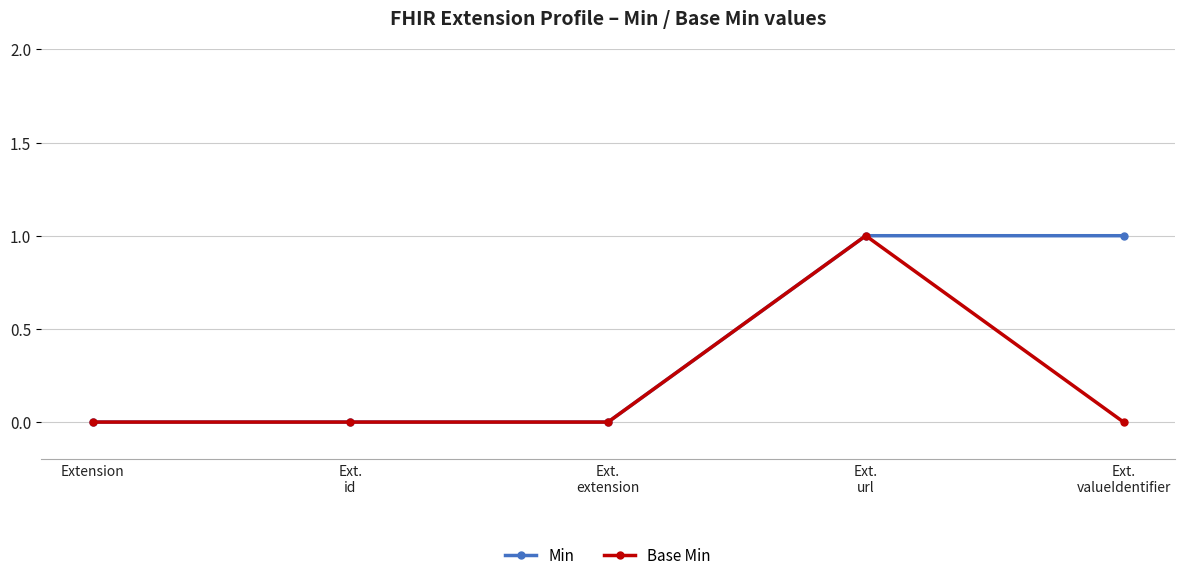

How many data points does each series have?

5